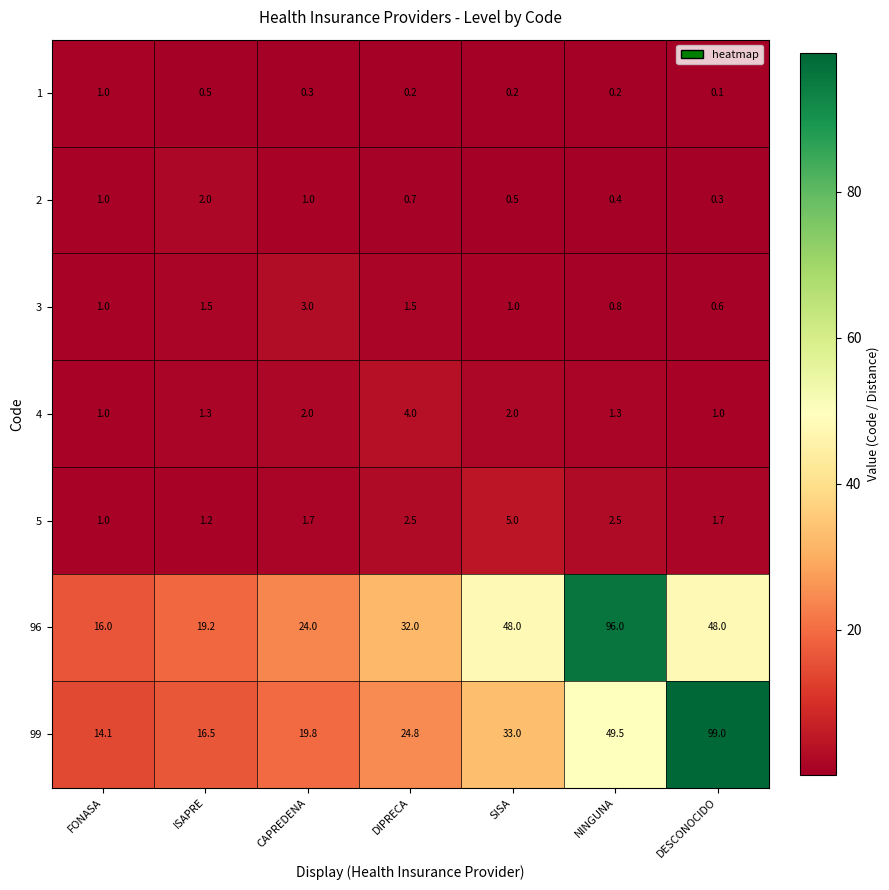

Which series has the widest spread of values?

99